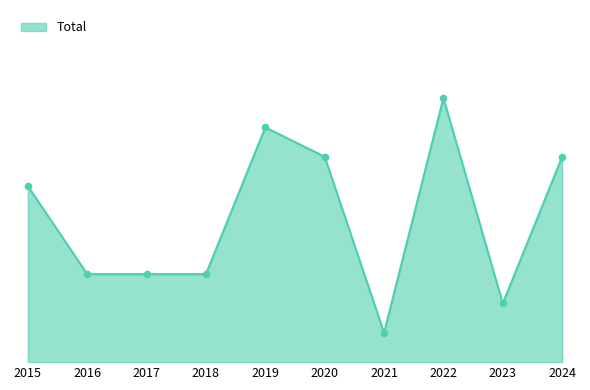

What is the change in value from 2015 to 2023?

-4